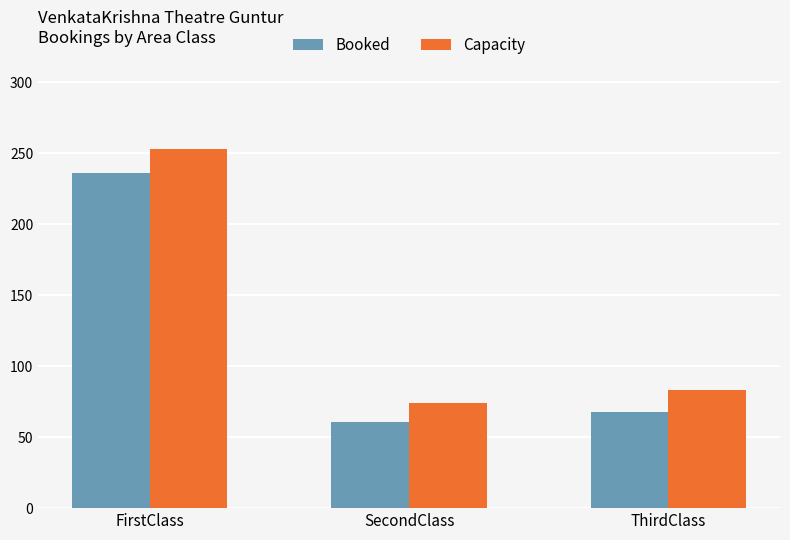

At which category does the chart reach its minimum across all series?

SecondClass